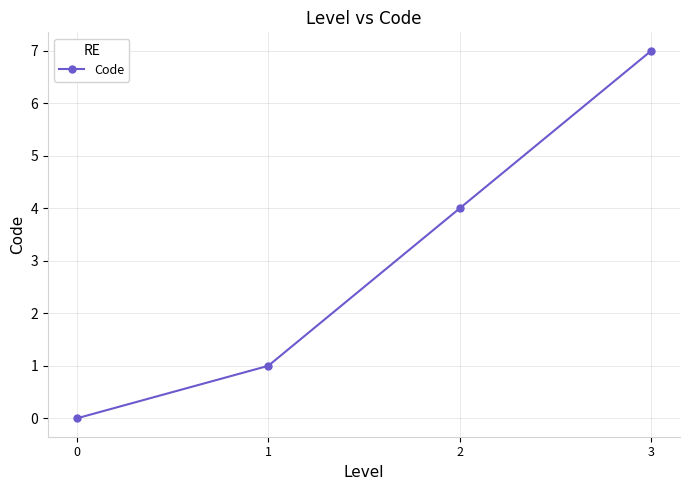

Between 2 and 0, which is larger?

2